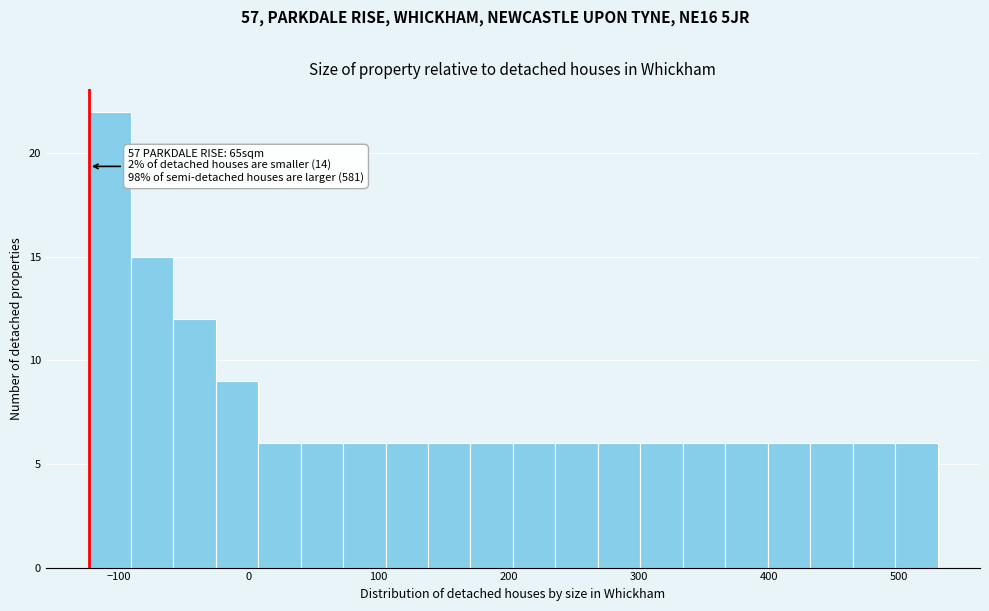

Around what value on the x-axis is the tallest bar? Give the approximate position of its centre, as read against the axis.

-110